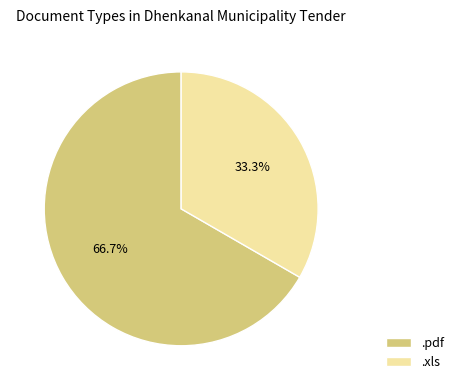

Which slice is the smallest?

.xls